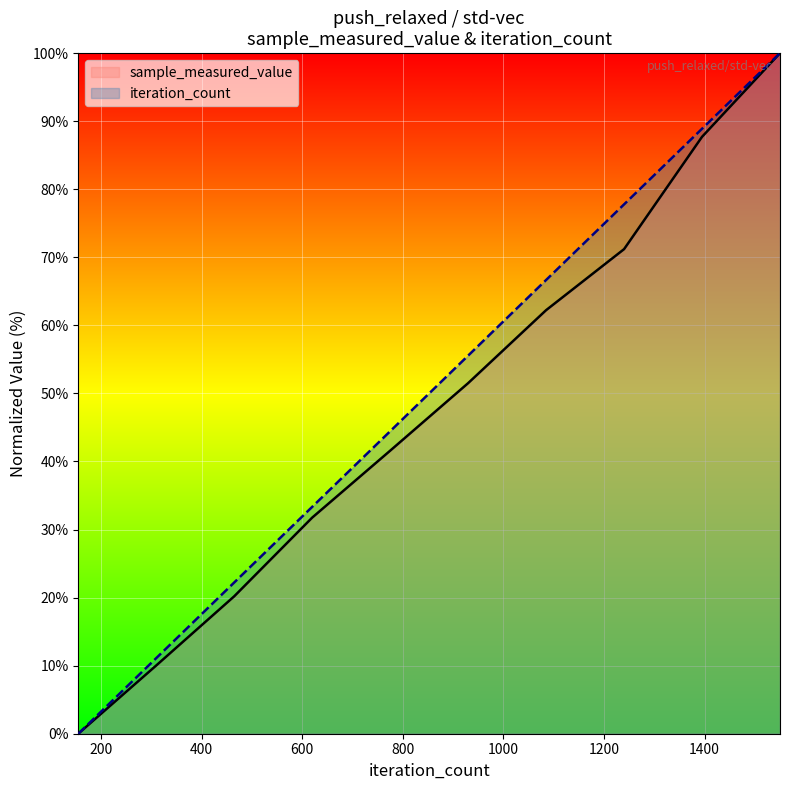

What is the average value of the sample_measured_value series?

47.6